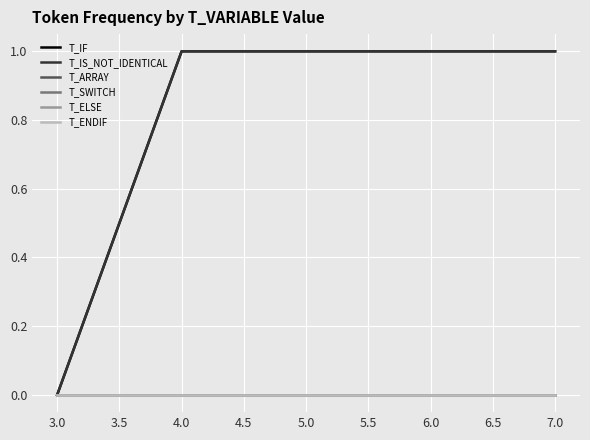

How many lines are shown in the chart?

6